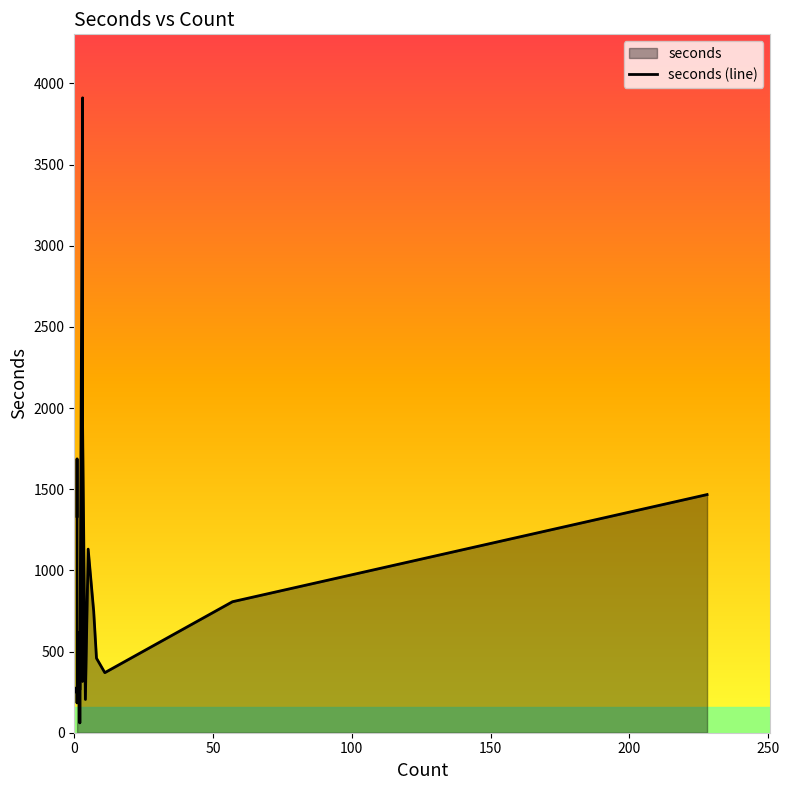

What is the difference between the maximum and minimum values?

3850